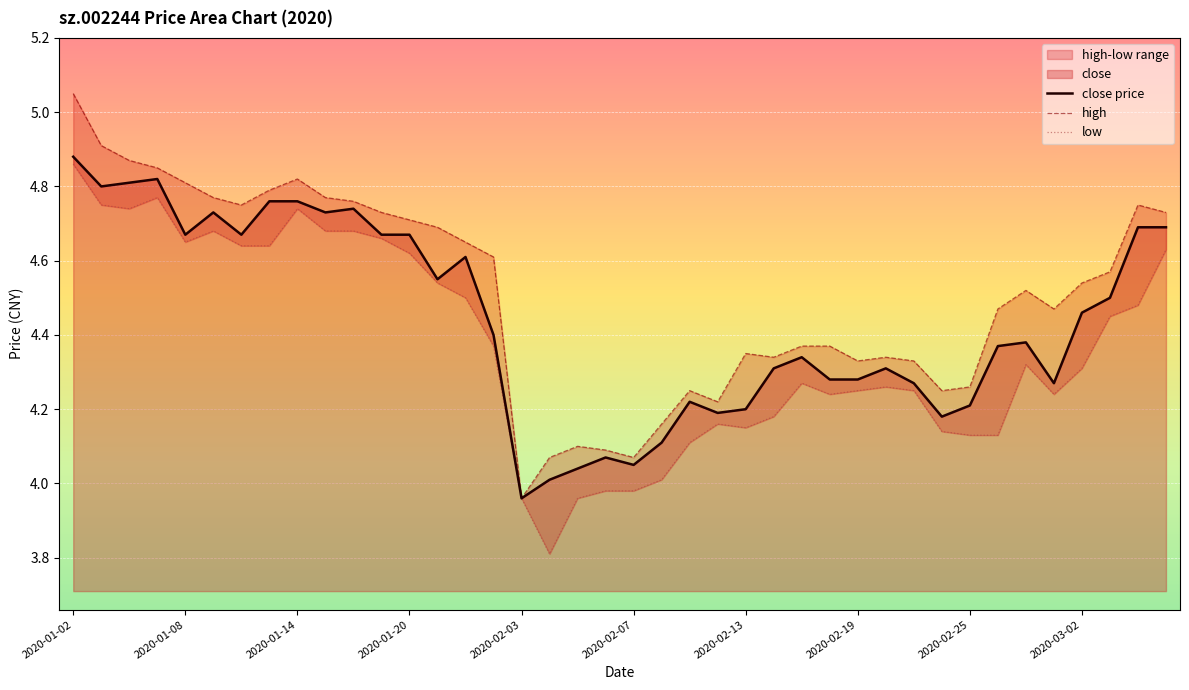

True or false: close price has more than 0 points higher than both neighbors.

True